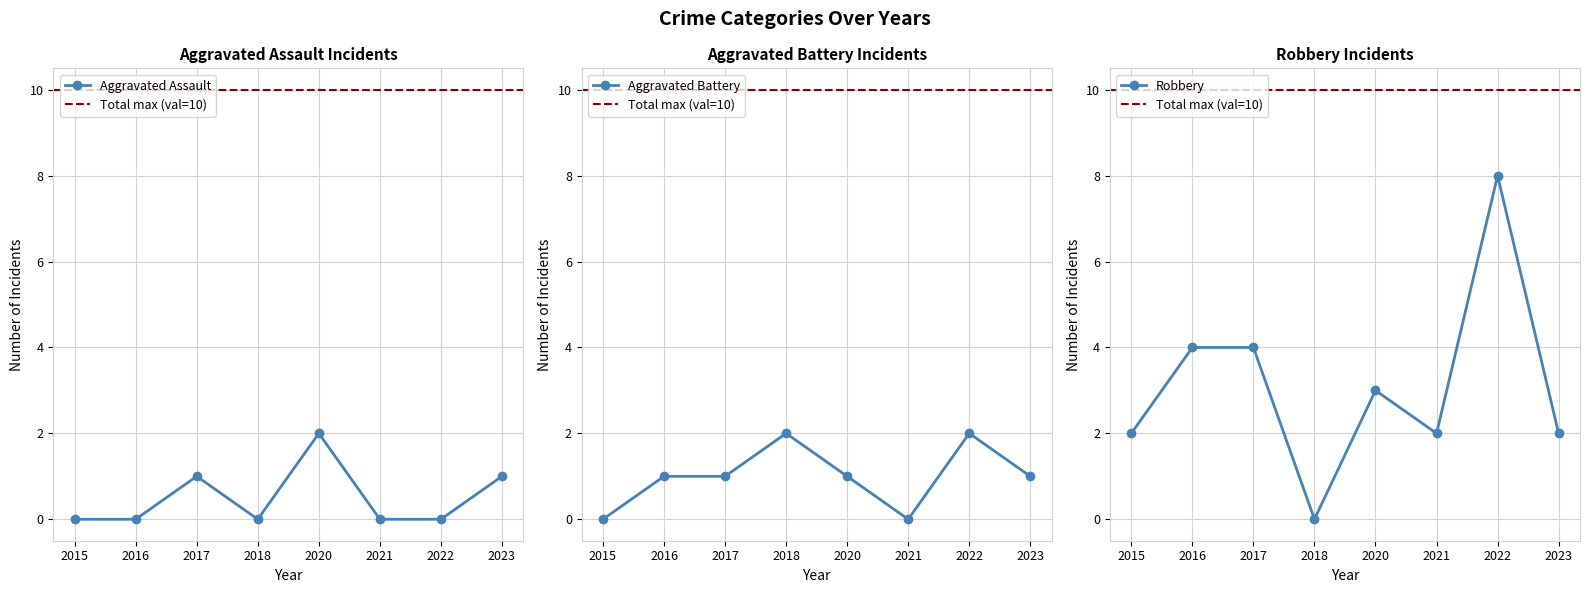

What is the approximate value of Aggravated Battery at 2022?

2